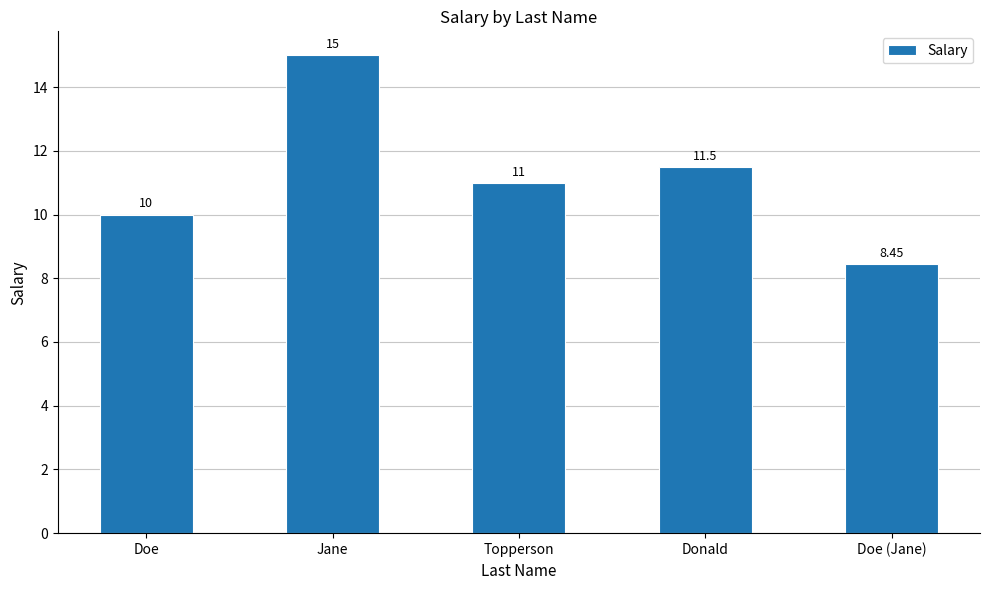

How many bars are there in total?

5